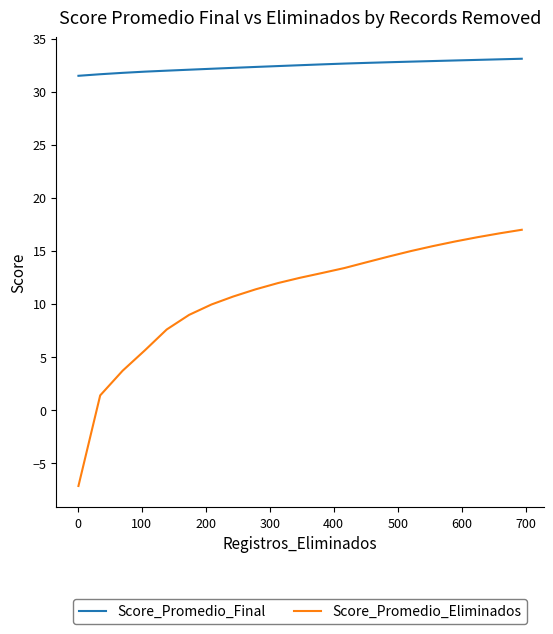

Does the chart display data point markers on the line(s)?

No